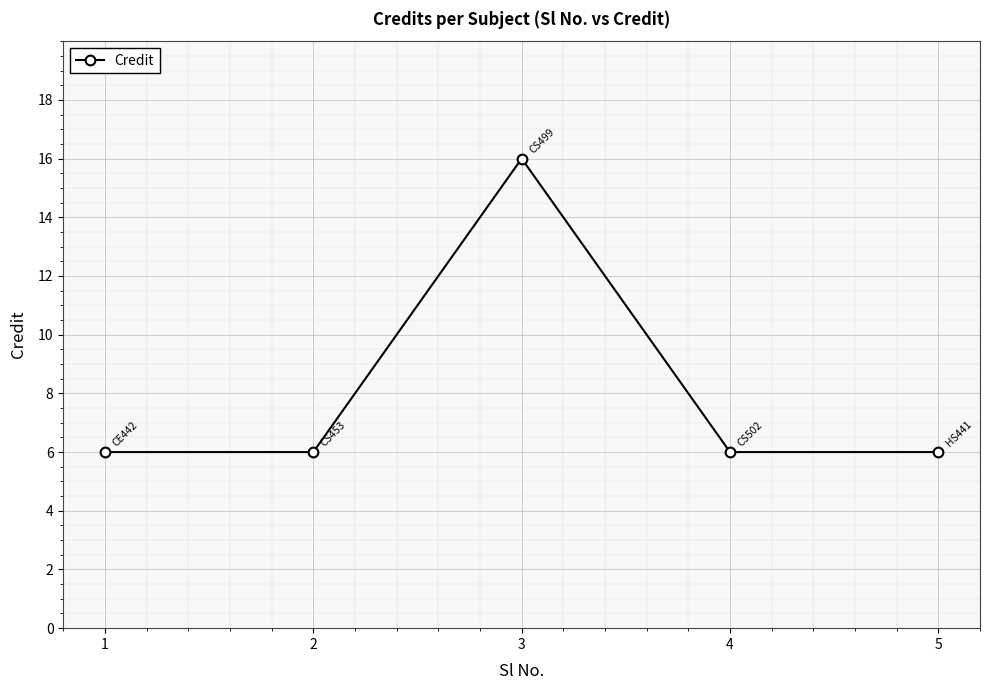

What is the difference between the maximum and minimum values?

10